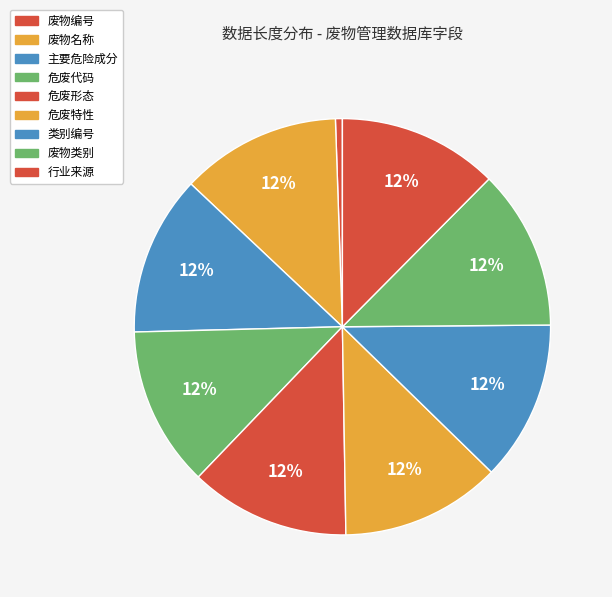

To the nearest percent, what is the combined percentage of 主要危险成分 and 危废形态?

25%